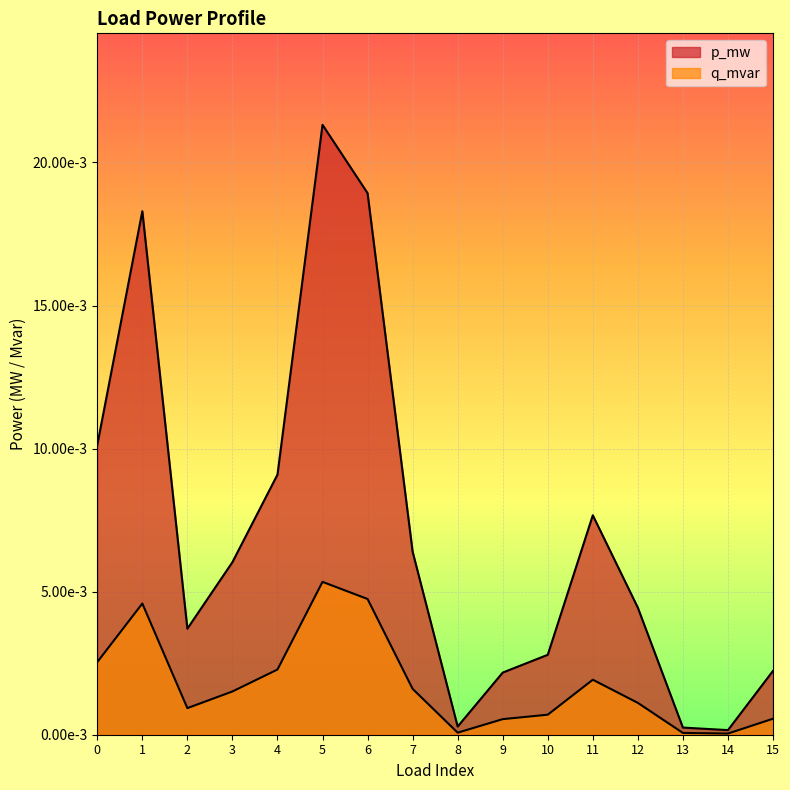

True or false: q_mvar has more than 1 interior local peaks.

True